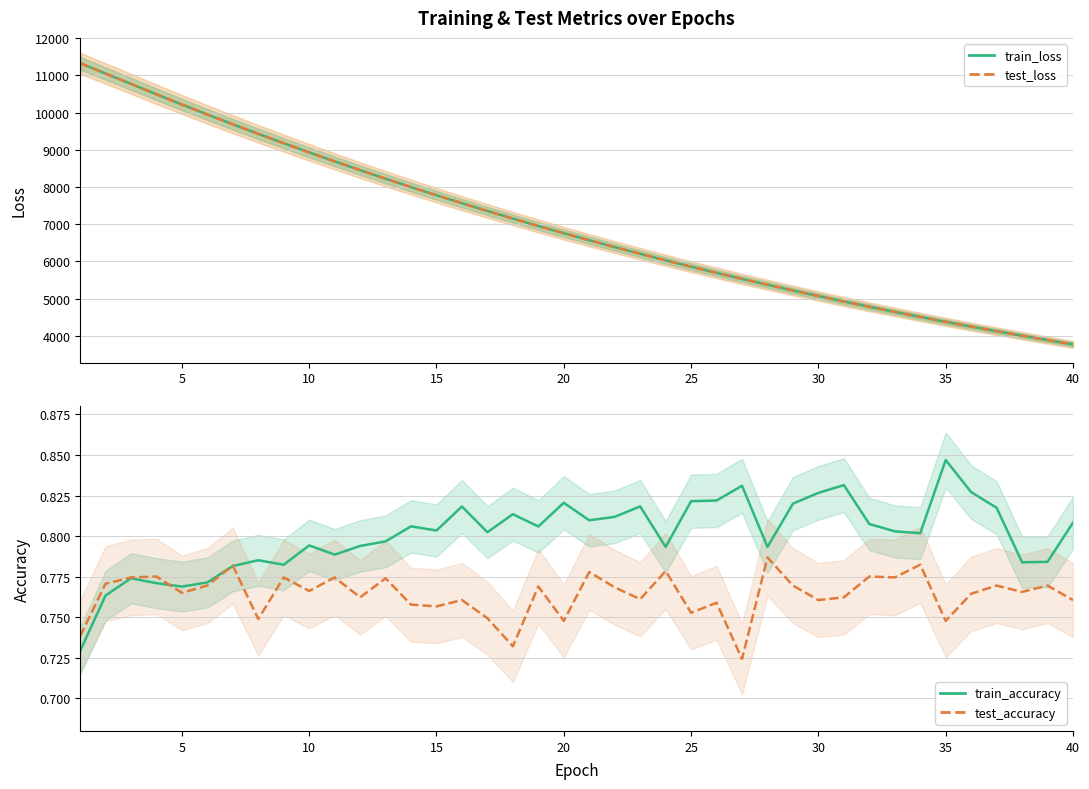

What is the sum of all test_loss values?

279201.0